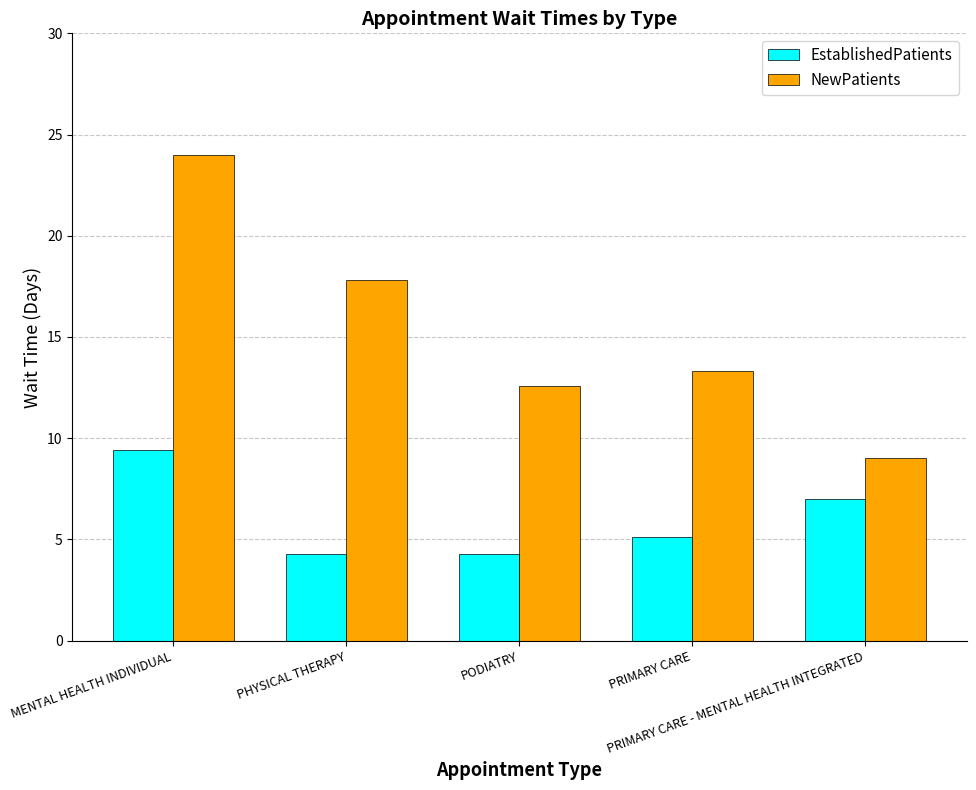

How many data points in NewPatients are less than 13?

2